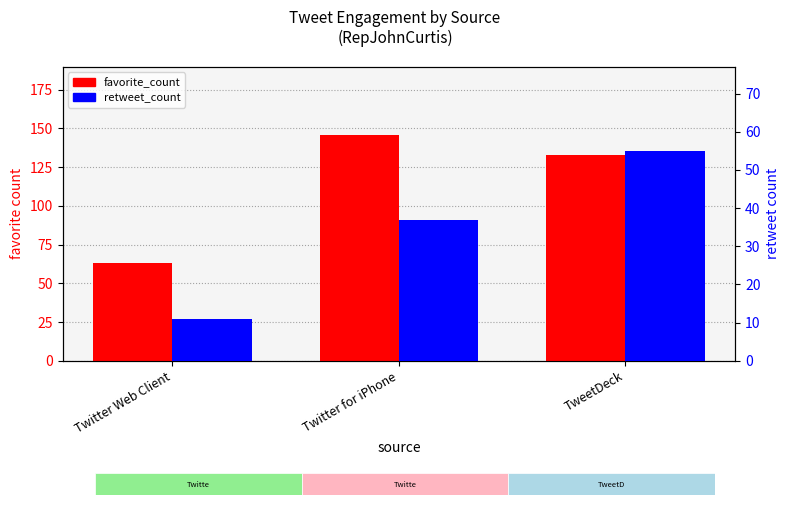

Are the bars horizontal?

No